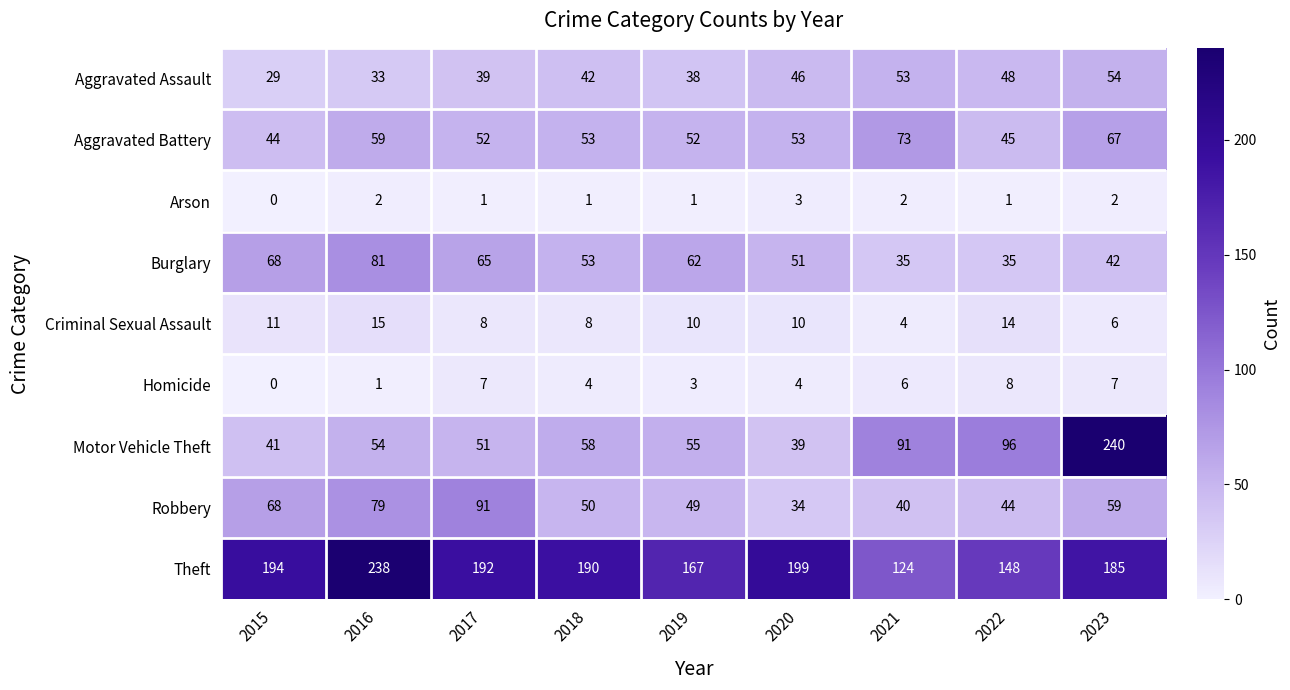

The Homicide series shows 5 at 2015. True or false?

False